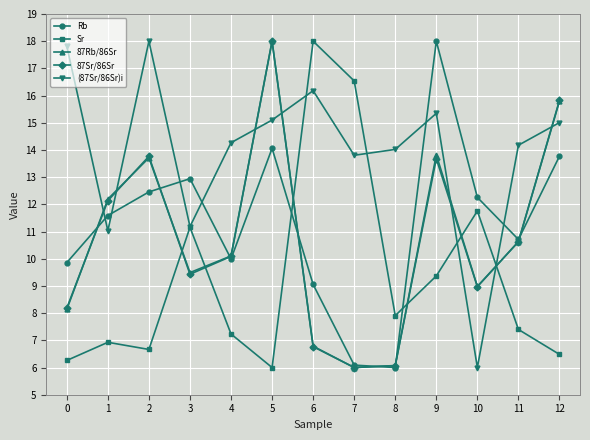

At which category is the sum across all series the highest?

5